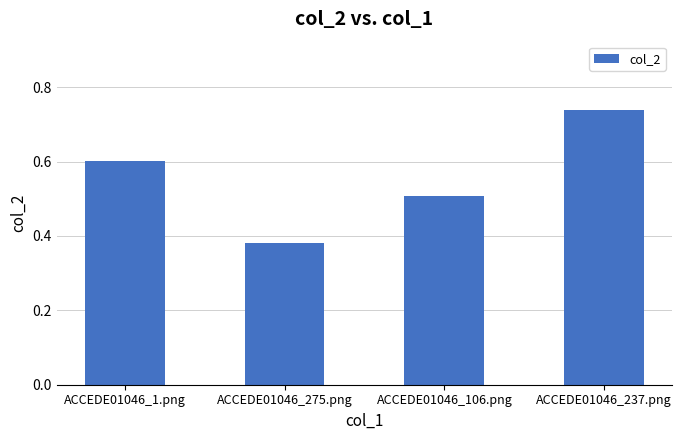

The value at ACCEDE01046_275.png is 0.6. True or false?

False